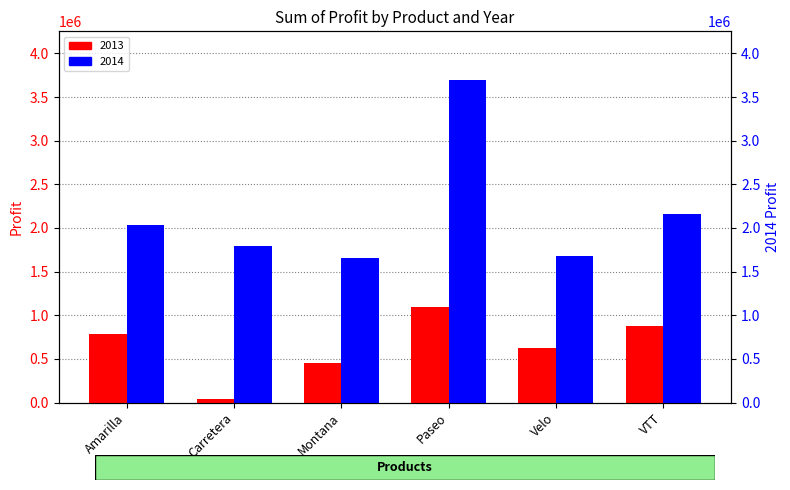

How many groups of bars are there?

6